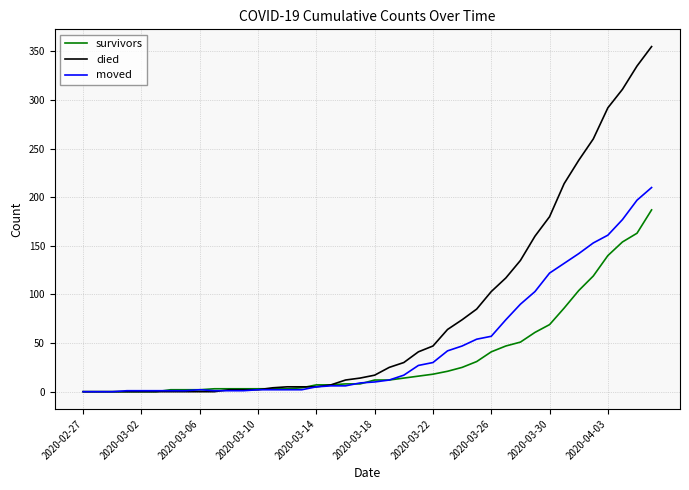

At how many categories does at least one series exceed 170?

8